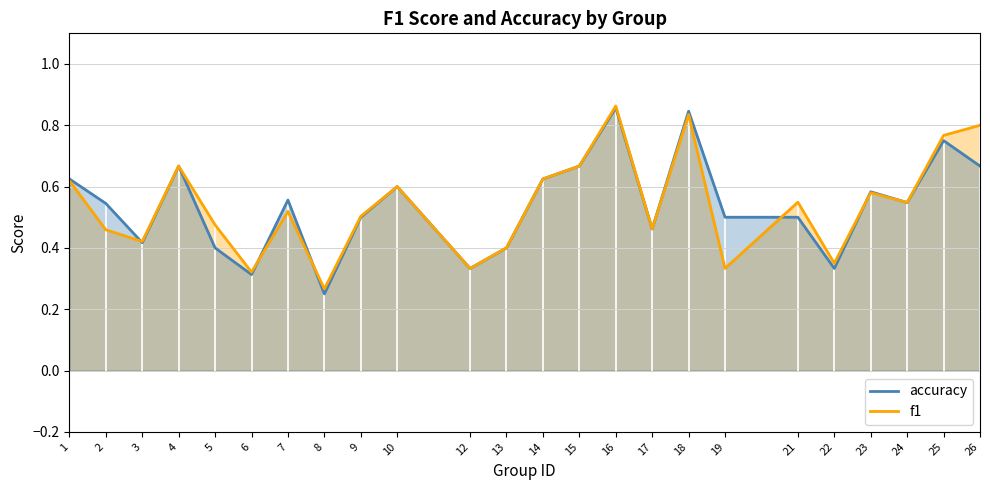

Where is accuracy nearest to the value 0?

8